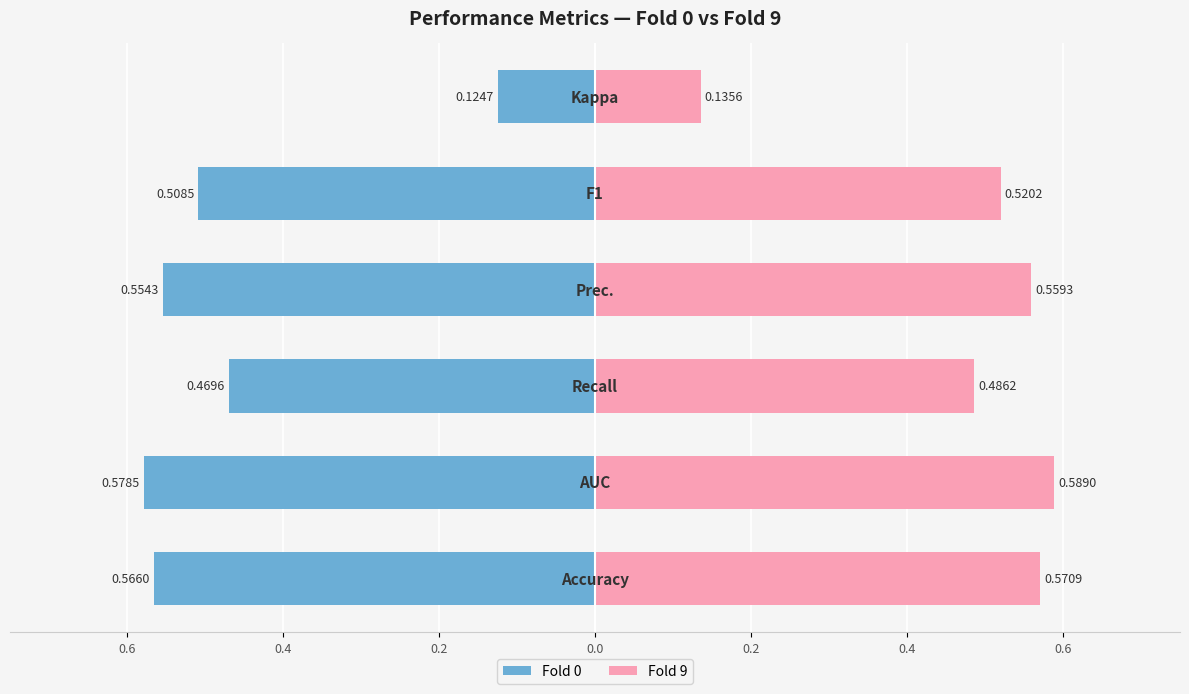

What is the difference between the maximum and minimum values in the Fold 0 series?

0.5